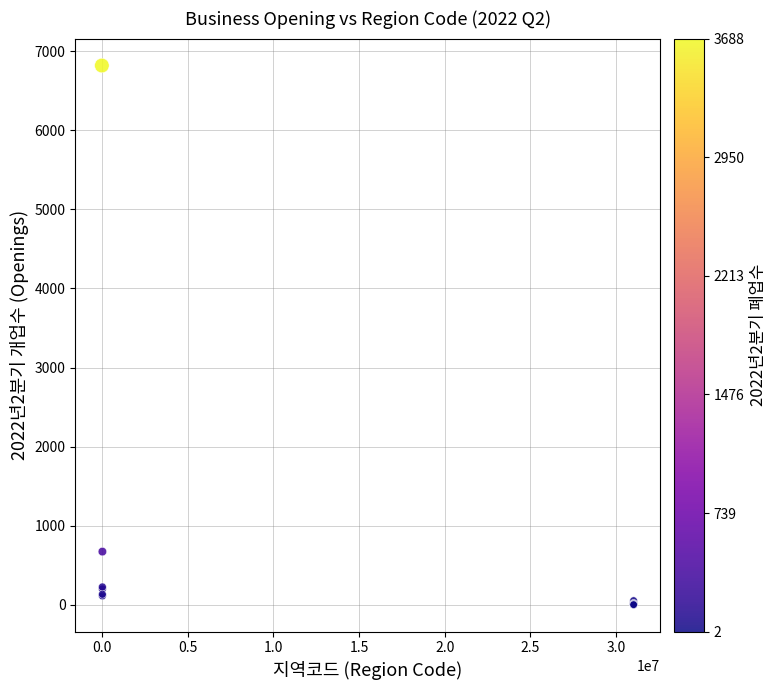

What Y value in the scatter plot is closest to 3410?

673